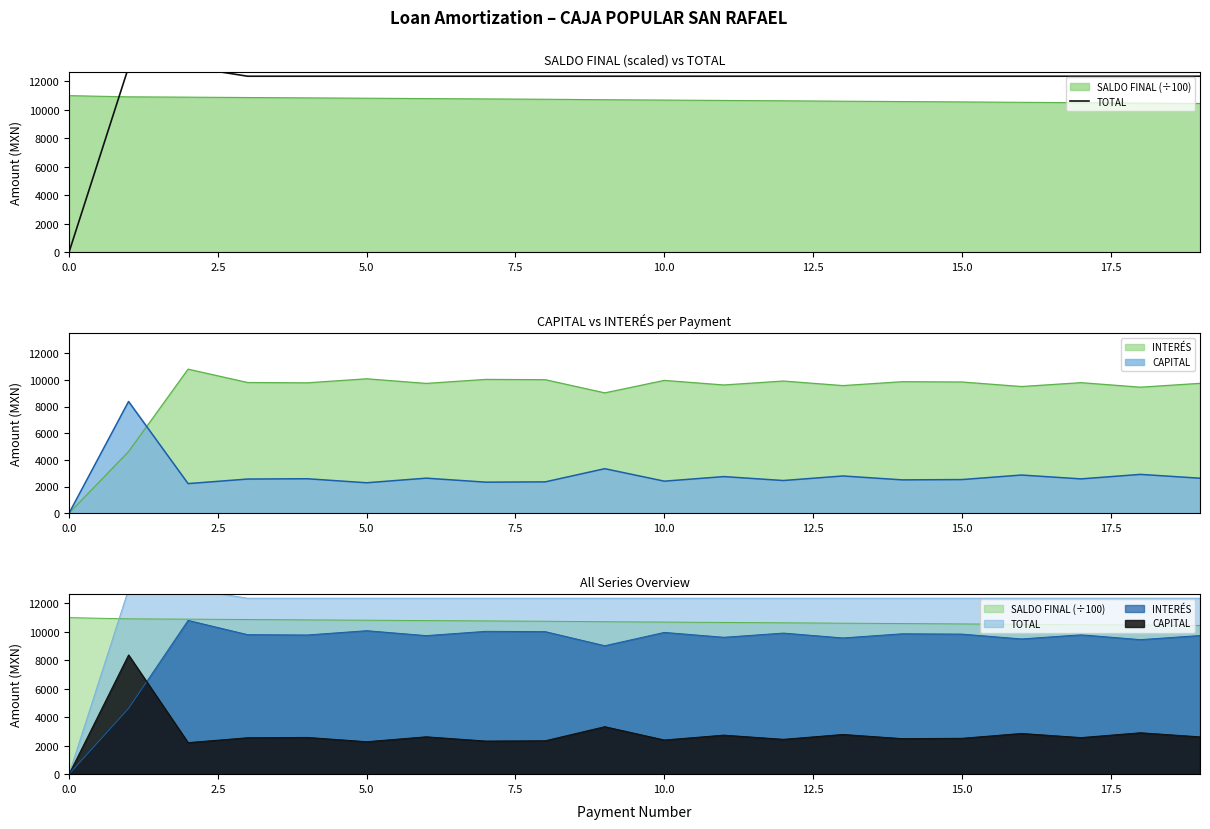

The chart shows a value of 6181 at 15.0. True or false?

False